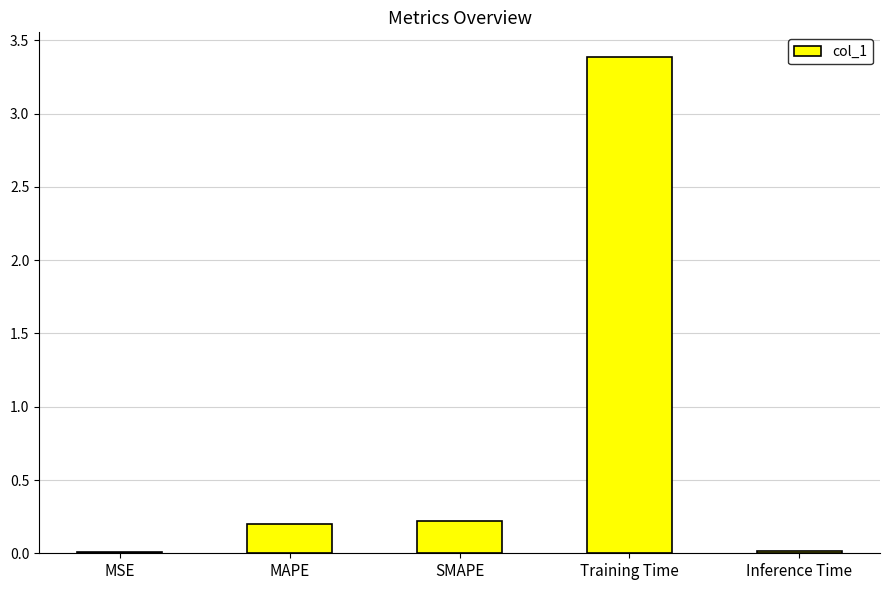

Read the value at SMAPE.

0.2